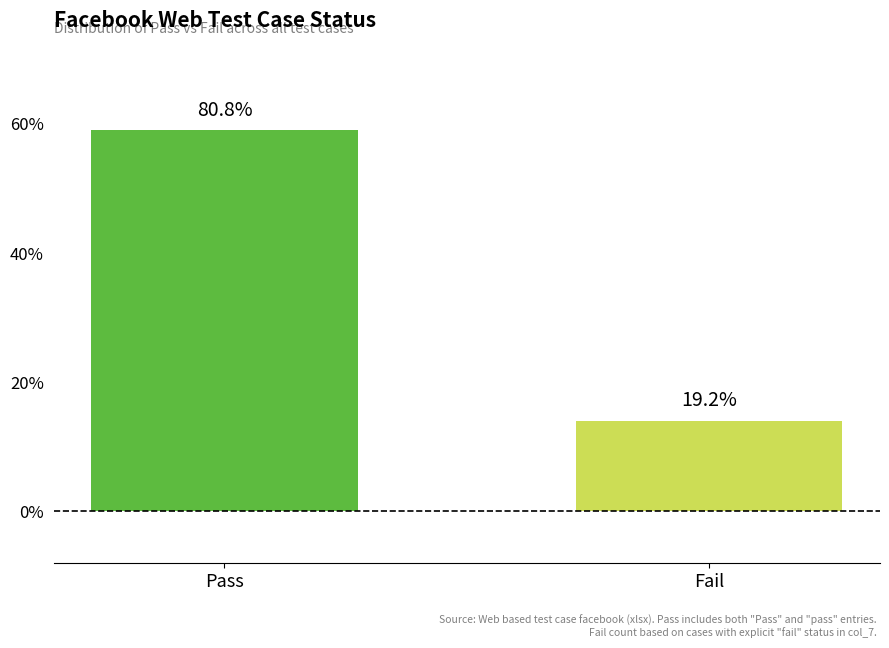

What is the change in value from Pass to Fail?

-45